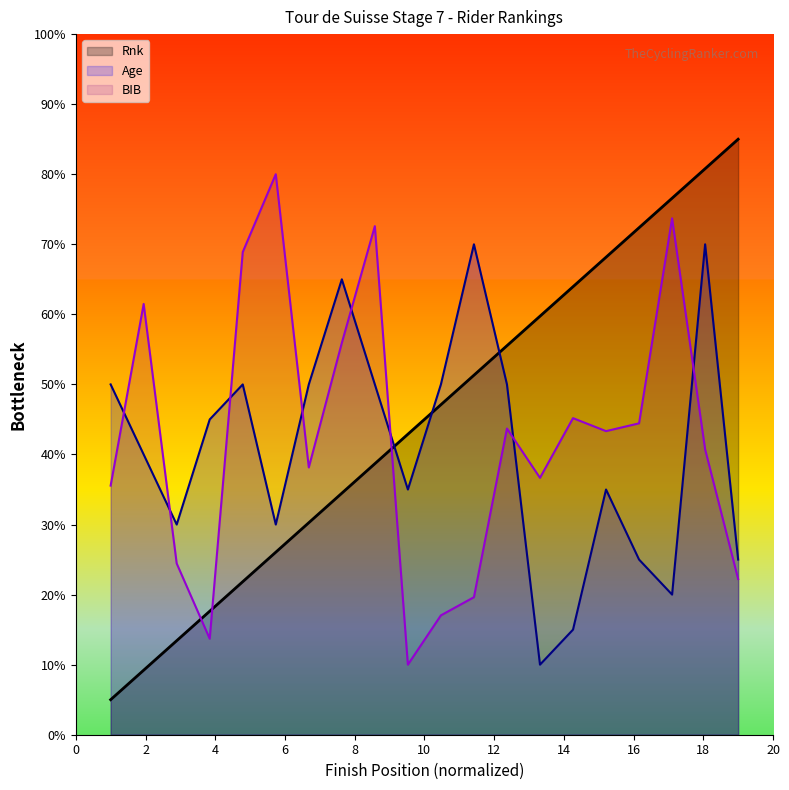

True or false: Rnk has a value of 17.3 at 17.

False